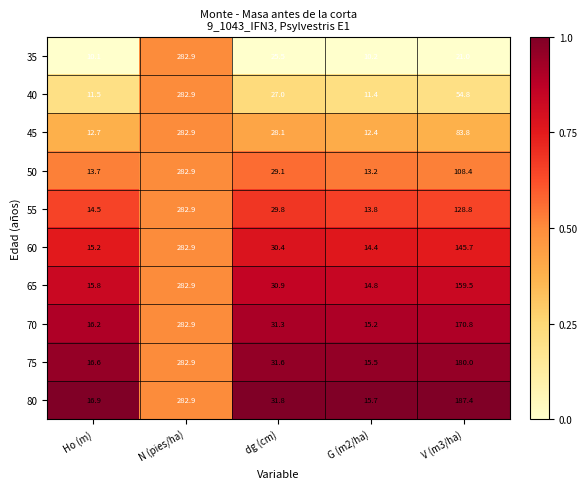

What is the difference between the maximum and minimum values in the 80 series?

267.2